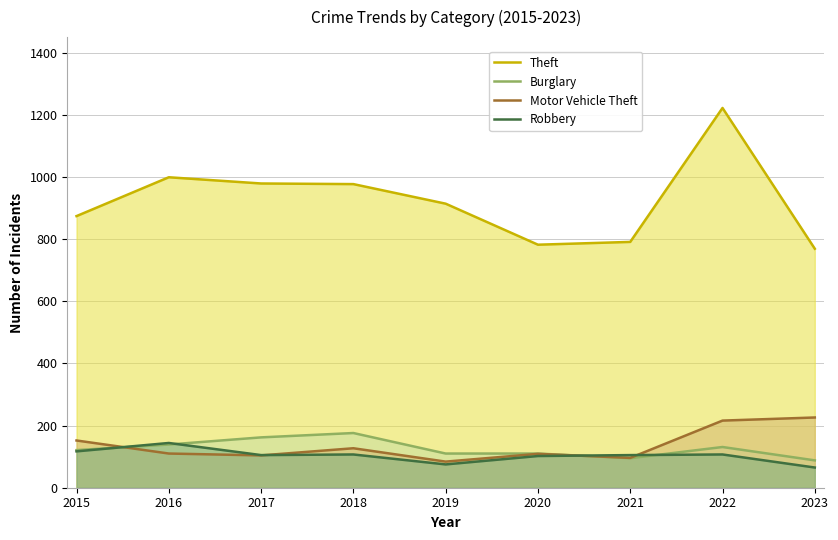

What are all the series names shown in the legend?

Theft, Burglary, Motor Vehicle Theft, Robbery